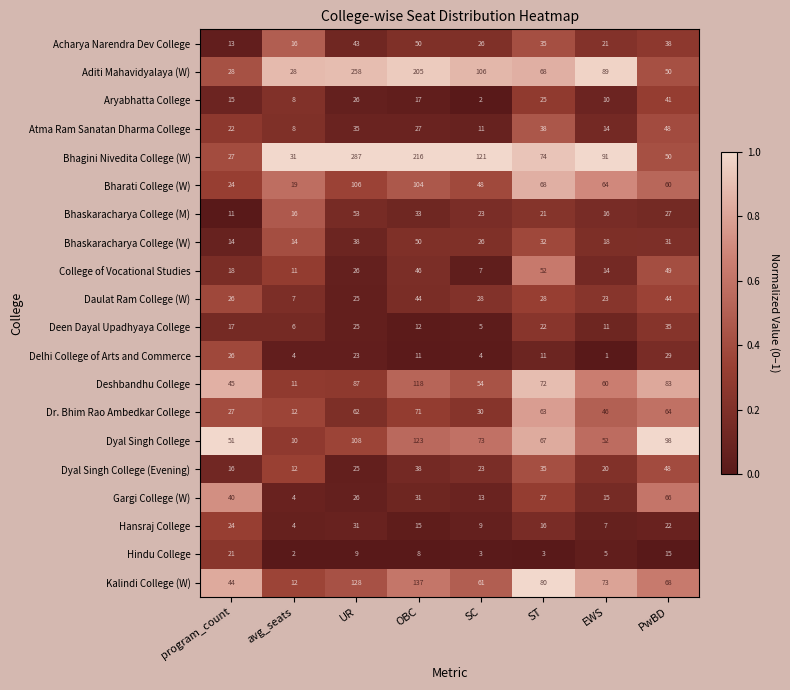

Which series has the largest total across all categories?

Bhagini Nivedita College (W)